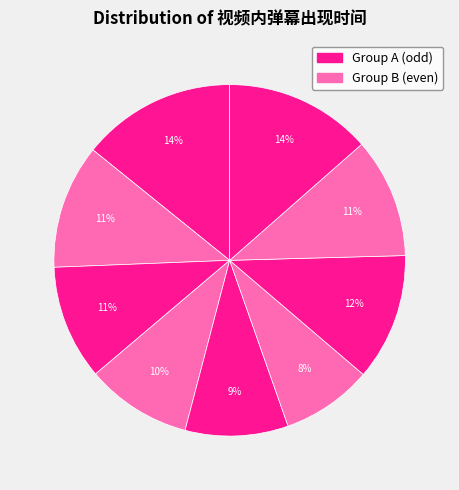

Count the number of slices in the pie.

9